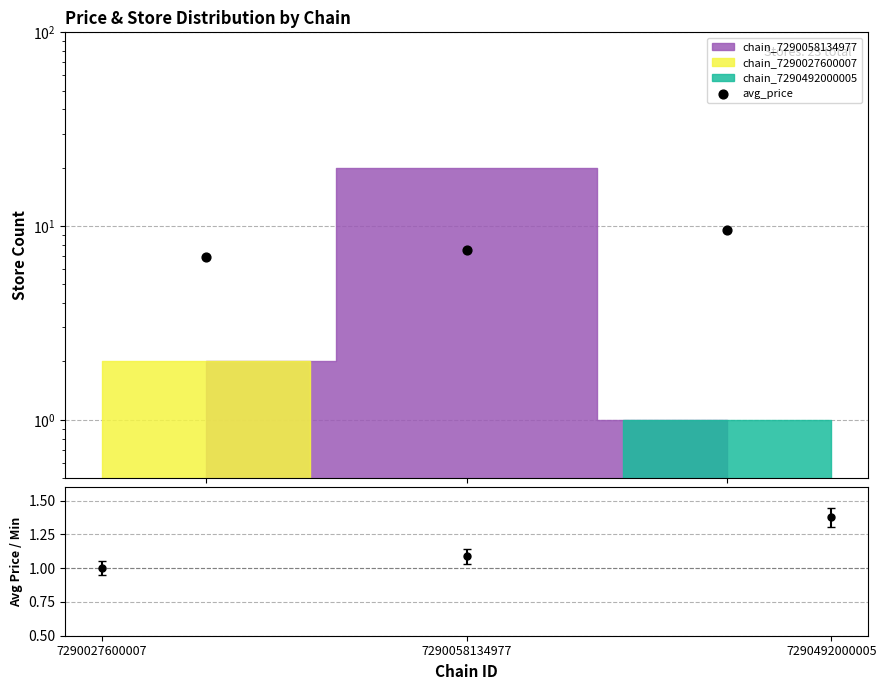

Approximately how many times larger is the value at 7290492000005 compared to 7290058134977?

1.3